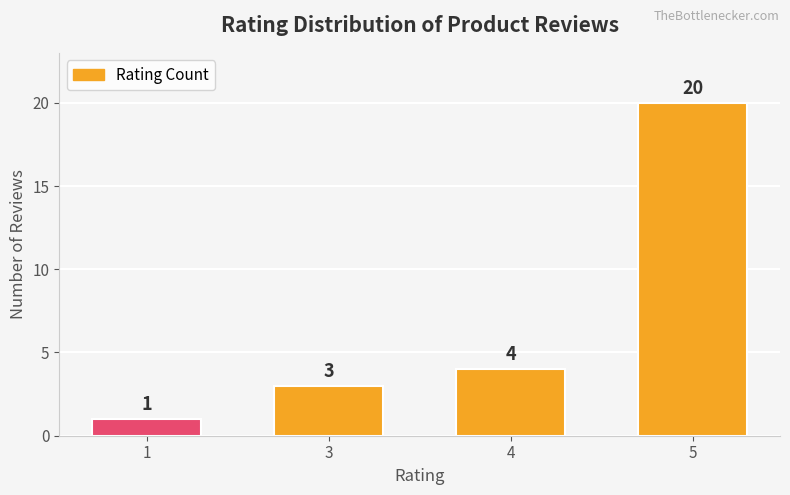

Rank the categories by value from lowest to highest.

1, 3, 4, 5